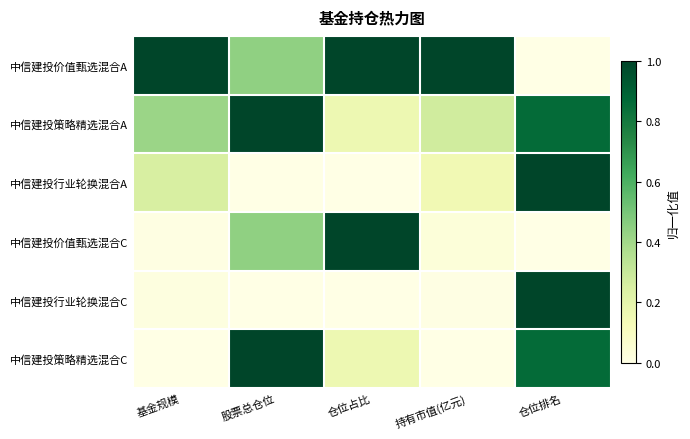

Which category has the highest value across all series?

基金规模